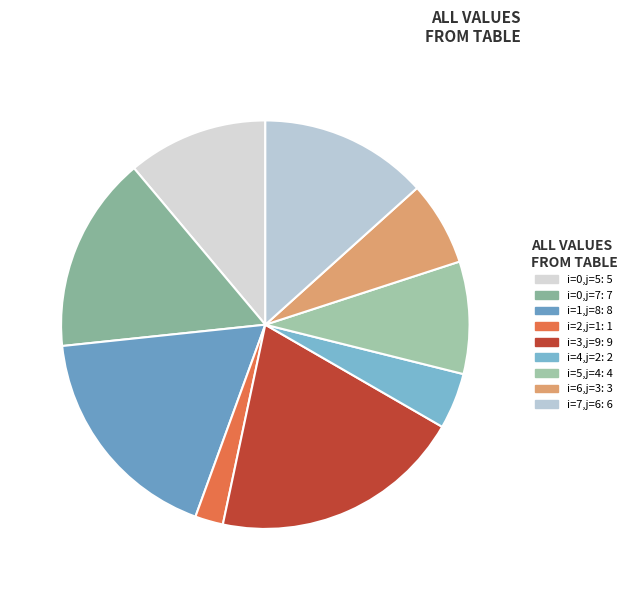

How many slices are in this pie chart?

9